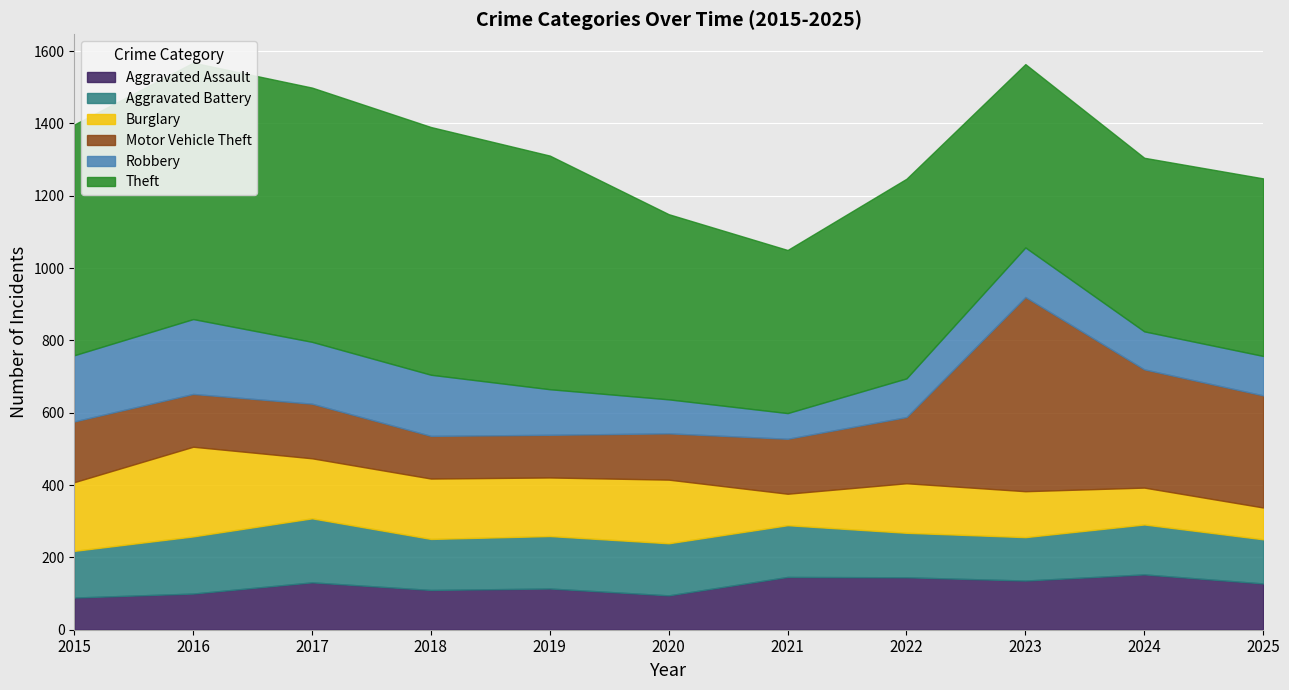

Rank the series by their maximum value, from highest to lowest.

Theft, Motor Vehicle Theft, Burglary, Robbery, Aggravated Battery, Aggravated Assault